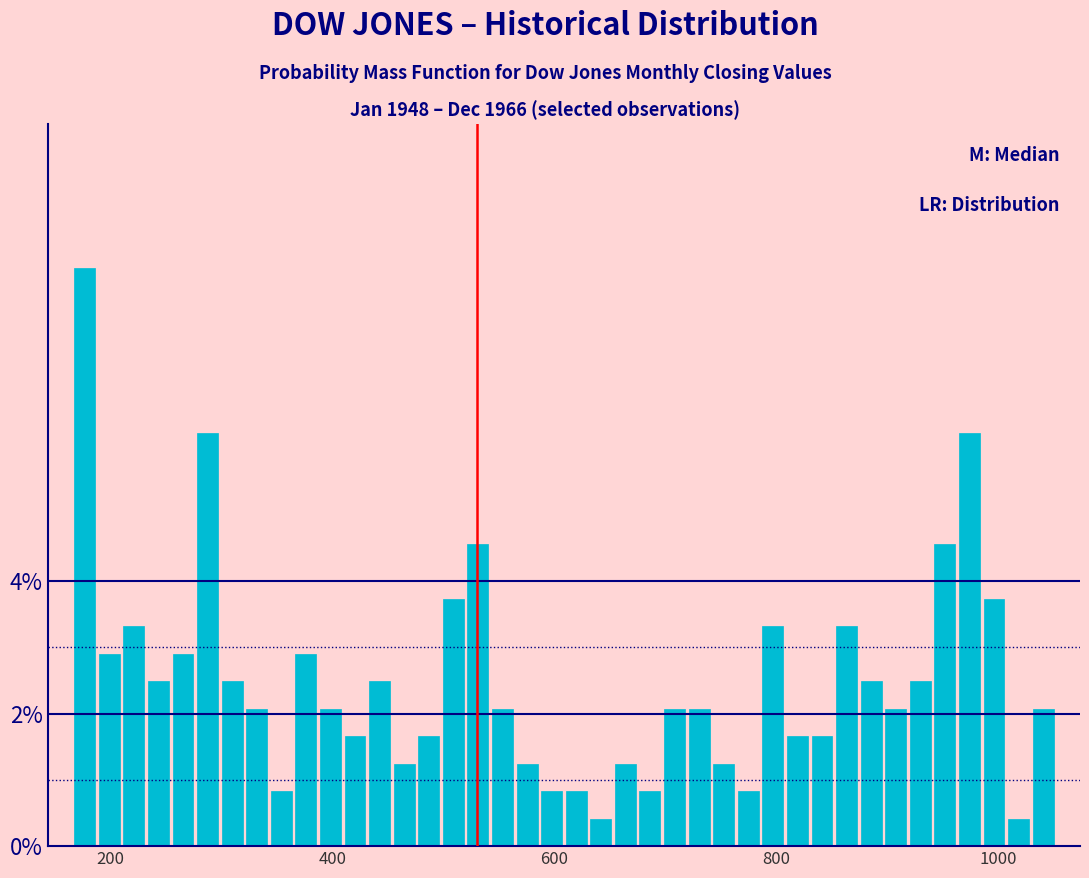

Around what value on the x-axis is the tallest bar? Give the approximate position of its centre, as read against the axis.

180